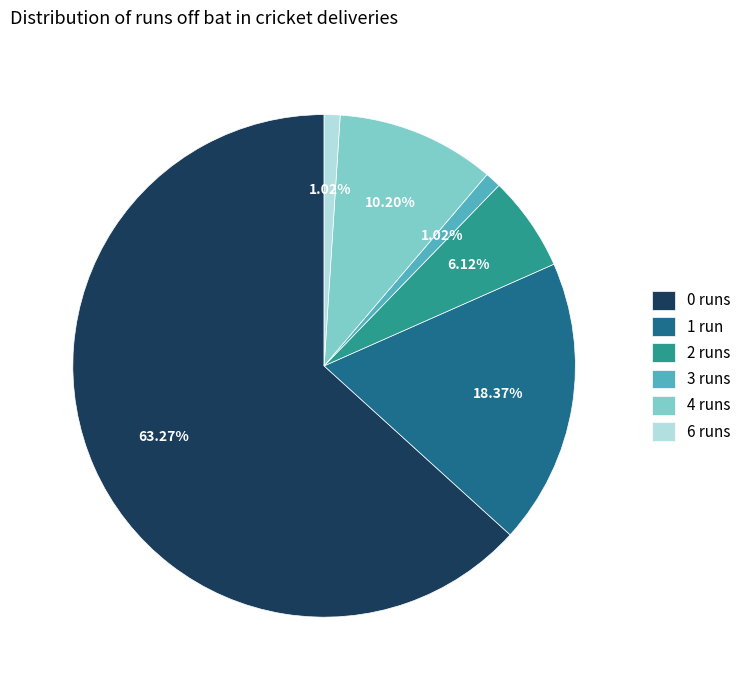

What is the ratio of the value at 0 runs to the value at 1 run?

3.4